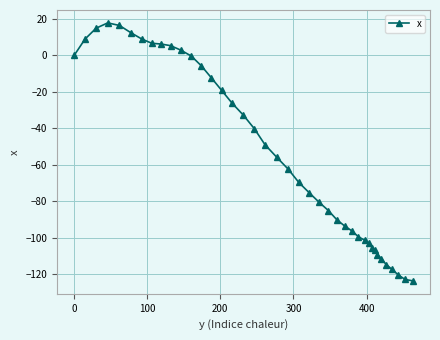

What is the average value?

-53.3